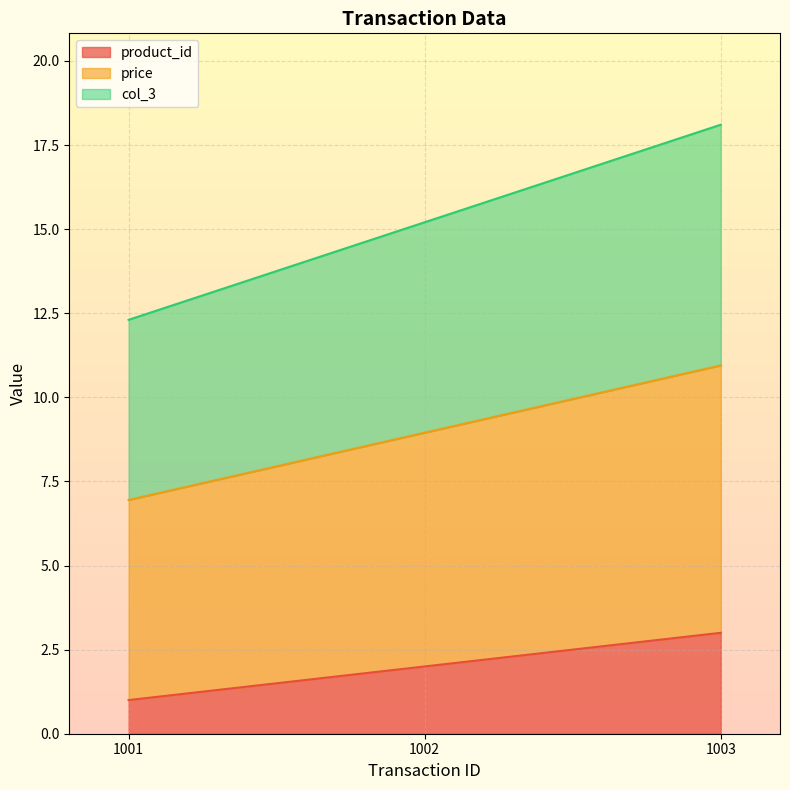

What is the value of the product_id point at the 1st from the left?

1.0